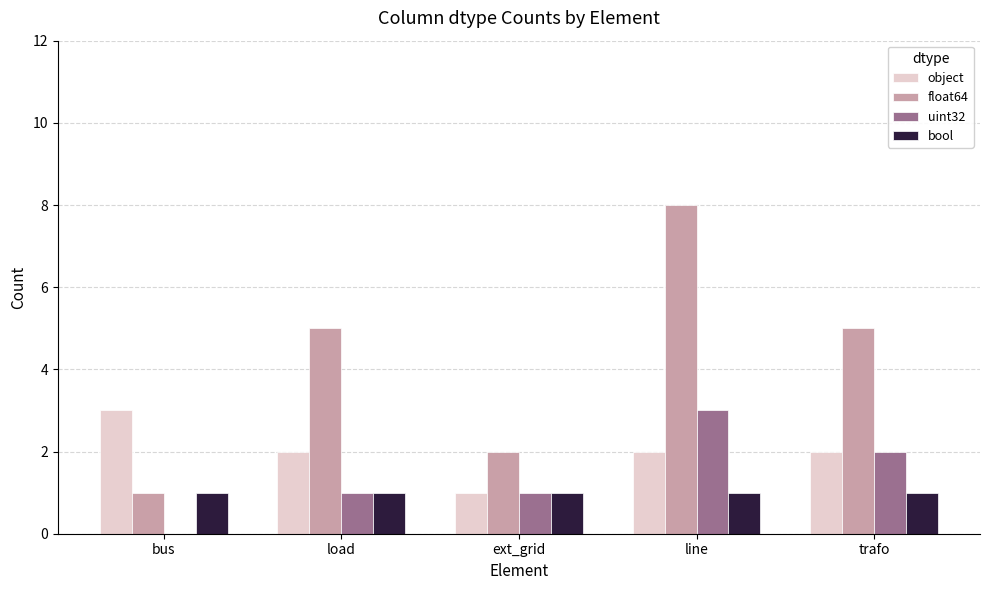

What is the difference between the float64 values at bus and line?

7